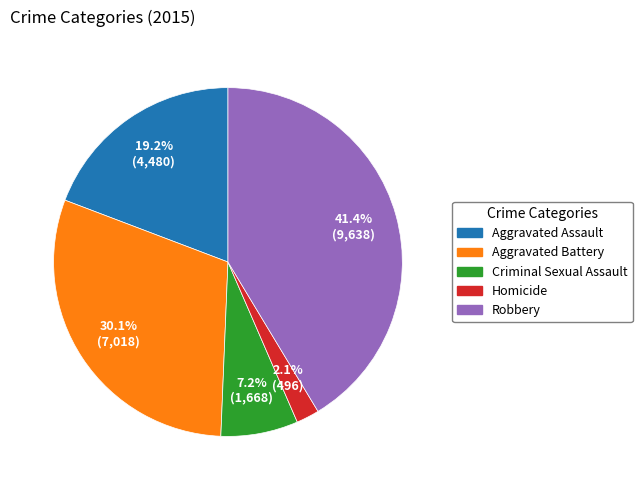

Is there a majority slice in this chart?

No